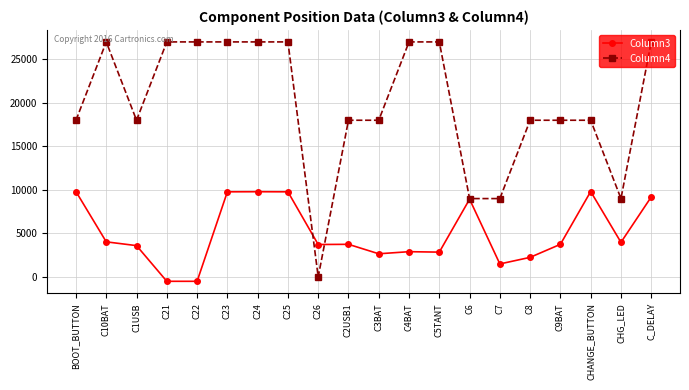

What value does the Column3 series have at C3BAT?

2657